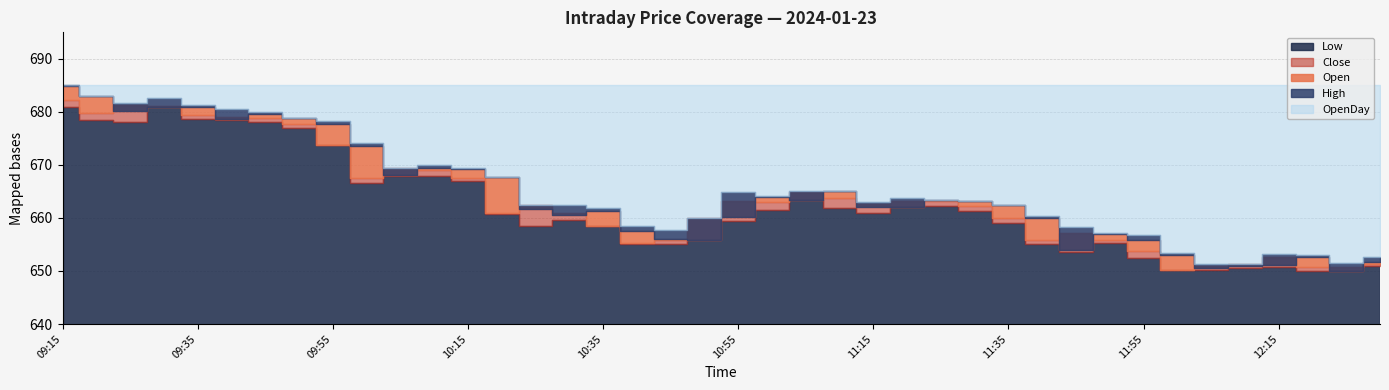

Reading left to right, list all the values displayed in this chart.

Open: 09:15=684.9	09:20=683.0	09:25=680.2	09:30=680.9	09:35=680.9	09:40=678.8	09:45=679.6	09:50=678.9	09:55=677.8	10:00=673.6	10:05=668.0	10:10=669.5	10:15=669.2	10:20=667.7	10:25=661.6	10:30=660.5	10:35=661.4	10:40=657.5	10:45=656.0	10:50=655.9	10:55=660.2	11:00=664.0	11:05=663.5	11:10=665.0	11:15=662.0	11:20=662.1	11:25=663.3	11:30=663.2	11:35=662.4	11:40=660.0	11:45=654.0	11:50=657.0	11:55=655.8	12:00=653.0	12:05=650.5	12:10=650.9	12:15=651.1	12:20=652.5	12:25=650.0	12:30=651.8
High: 09:15=685.0	09:20=683.0	09:25=681.6	09:30=682.6	09:35=681.2	09:40=680.5	09:45=680.0	09:50=678.9	09:55=678.4	10:00=674.1	10:05=669.5	10:10=670.0	10:15=669.5	10:20=667.7	10:25=662.5	10:30=662.4	10:35=662.0	10:40=658.5	10:45=657.8	10:50=660.0	10:55=665.0	11:00=664.2	11:05=665.0	11:10=665.0	11:15=663.0	11:20=663.9	11:25=663.3	11:30=663.2	11:35=662.4	11:40=660.3	11:45=658.4	11:50=657.2	11:55=656.8	12:00=653.3	12:05=651.2	12:10=651.2	12:15=653.2	12:20=653.0	12:25=651.5	12:30=652.6
Low: 09:15=680.9	09:20=678.5	09:25=678.0	09:30=680.9	09:35=678.7	09:40=678.5	09:45=678.0	09:50=677.0	09:55=673.7	10:00=666.6	10:05=668.0	10:10=668.0	10:15=667.0	10:20=660.8	10:25=658.5	10:30=659.7	10:35=658.5	10:40=655.0	10:45=655.0	10:50=655.9	10:55=659.5	11:00=661.5	11:05=663.5	11:10=661.8	11:15=661.0	11:20=662.0	11:25=662.2	11:30=661.3	11:35=659.0	11:40=655.1	11:45=653.6	11:50=655.3	11:55=652.4	12:00=650.2	12:05=650.1	12:10=650.5	12:15=650.8	12:20=650.0	12:25=650.0	12:30=651.0
Close: 09:15=682.2	09:20=679.8	09:25=681.2	09:30=681.1	09:35=679.5	09:40=679.0	09:45=678.9	09:50=677.7	09:55=673.7	10:00=667.5	10:05=669.5	10:10=669.0	10:15=667.6	10:20=661.0	10:25=662.5	10:30=660.9	10:35=658.5	10:40=655.3	10:45=655.9	10:50=660.0	10:55=663.2	11:00=663.0	11:05=665.0	11:10=663.7	11:15=662.6	11:20=663.2	11:25=663.2	11:30=662.2	11:35=660.0	11:40=655.8	11:45=657.2	11:50=655.8	11:55=653.8	12:00=650.2	12:05=650.9	12:10=651.2	12:15=652.7	12:20=650.8	12:25=650.8	12:30=651.4
OpenDay: 09:15=685.0	09:20=685.0	09:25=685.0	09:30=685.0	09:35=685.0	09:40=685.0	09:45=685.0	09:50=685.0	09:55=685.0	10:00=685.0	10:05=685.0	10:10=685.0	10:15=685.0	10:20=685.0	10:25=685.0	10:30=685.0	10:35=685.0	10:40=685.0	10:45=685.0	10:50=685.0	10:55=685.0	11:00=685.0	11:05=685.0	11:10=685.0	11:15=685.0	11:20=685.0	11:25=685.0	11:30=685.0	11:35=685.0	11:40=685.0	11:45=685.0	11:50=685.0	11:55=685.0	12:00=685.0	12:05=685.0	12:10=685.0	12:15=685.0	12:20=685.0	12:25=685.0	12:30=685.0